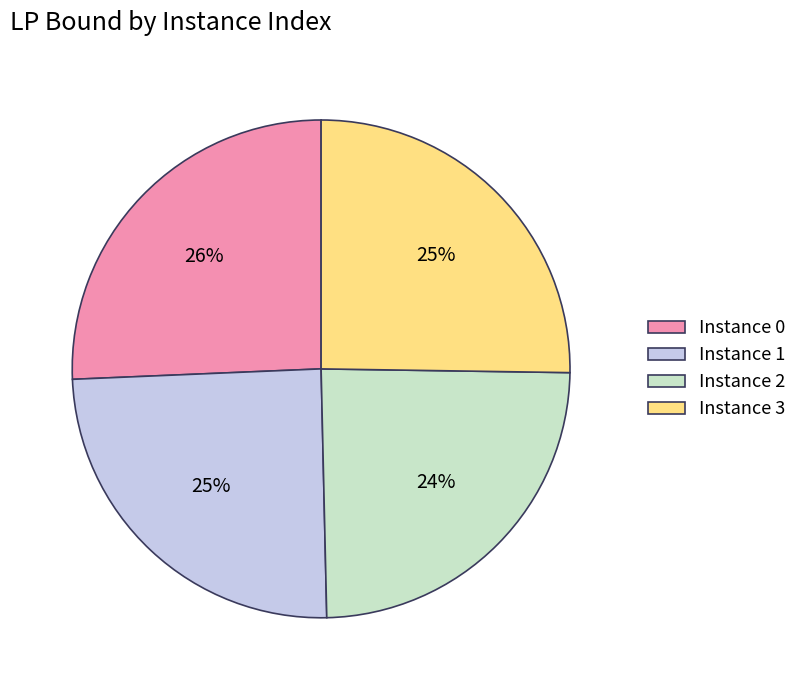

To the nearest percent, what percentage of the pie is Instance 0?

26%